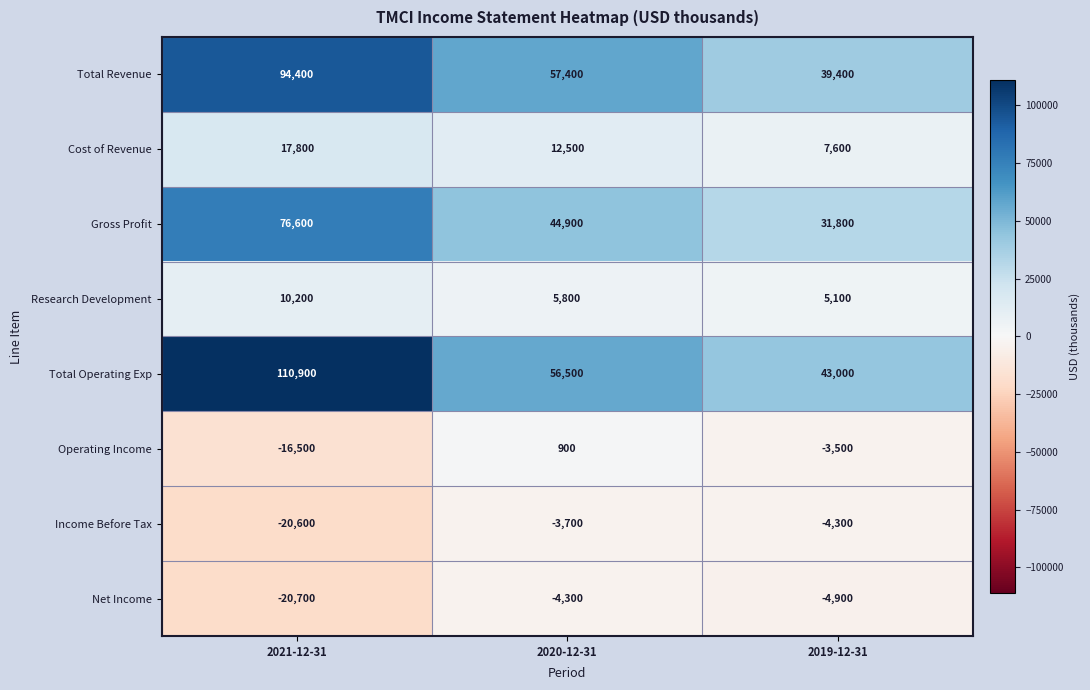

How many Operating Income values are between -16500 and 900?

3